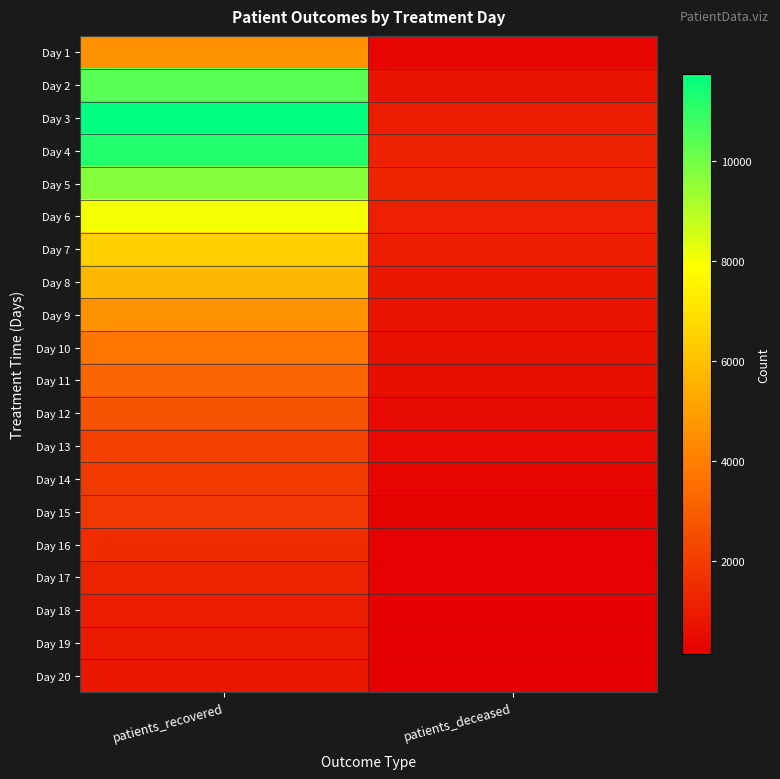

Reading left to right, extract all data points from this chart.

Day 1: patients_recovered=4595	patients_deceased=313
Day 2: patients_recovered=10384	patients_deceased=791
Day 3: patients_recovered=11748	patients_deceased=1039
Day 4: patients_recovered=11218	patients_deceased=1166
Day 5: patients_recovered=9723	patients_deceased=1281
Day 6: patients_recovered=8008	patients_deceased=1138
Day 7: patients_recovered=6499	patients_deceased=998
Day 8: patients_recovered=5734	patients_deceased=905
Day 9: patients_recovered=4592	patients_deceased=770
Day 10: patients_recovered=3729	patients_deceased=660
Day 11: patients_recovered=3220	patients_deceased=574
Day 12: patients_recovered=2669	patients_deceased=463
Day 13: patients_recovered=2146	patients_deceased=427
Day 14: patients_recovered=1905	patients_deceased=359
Day 15: patients_recovered=1834	patients_deceased=290
Day 16: patients_recovered=1489	patients_deceased=245
Day 17: patients_recovered=1206	patients_deceased=224
Day 18: patients_recovered=1048	patients_deceased=164
Day 19: patients_recovered=978	patients_deceased=176
Day 20: patients_recovered=815	patients_deceased=134